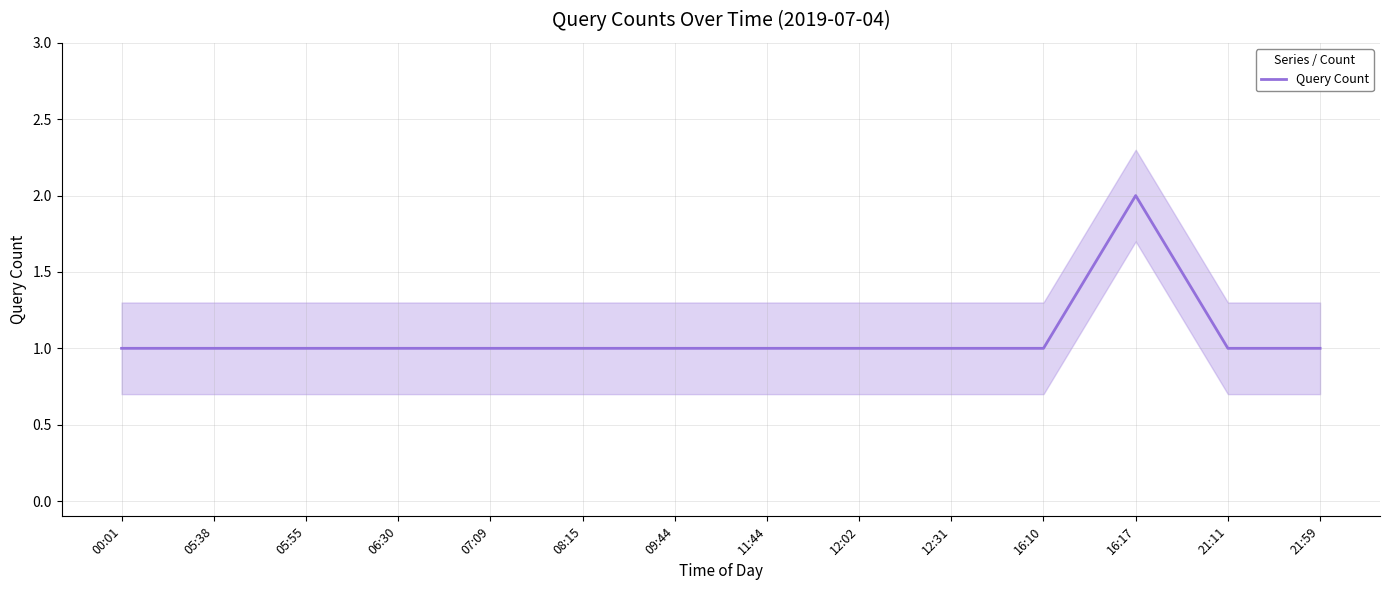

What is the label of the 13th point from the right?

05:38